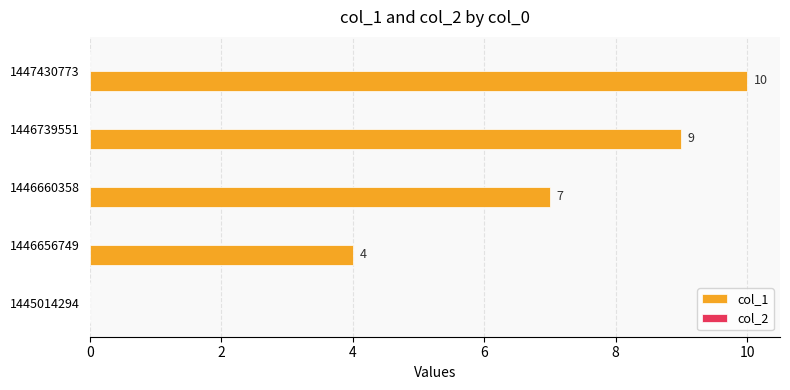

Count the number of data series in this chart.

1